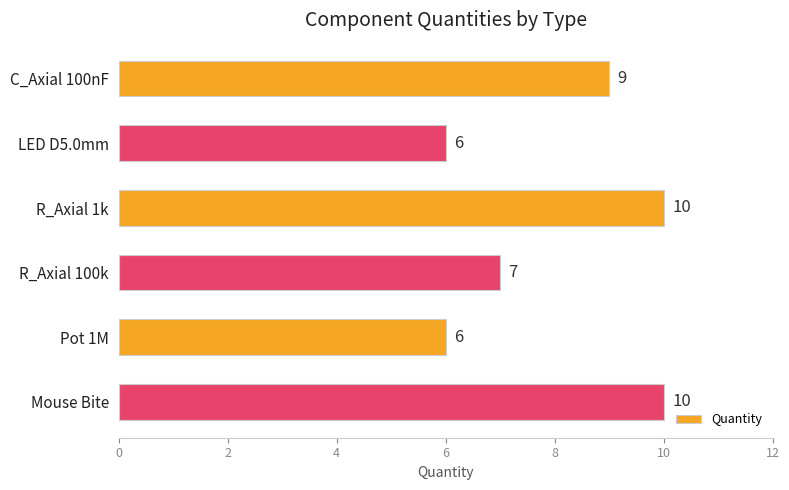

True or false: the data shows 6 at Pot 1M.

True